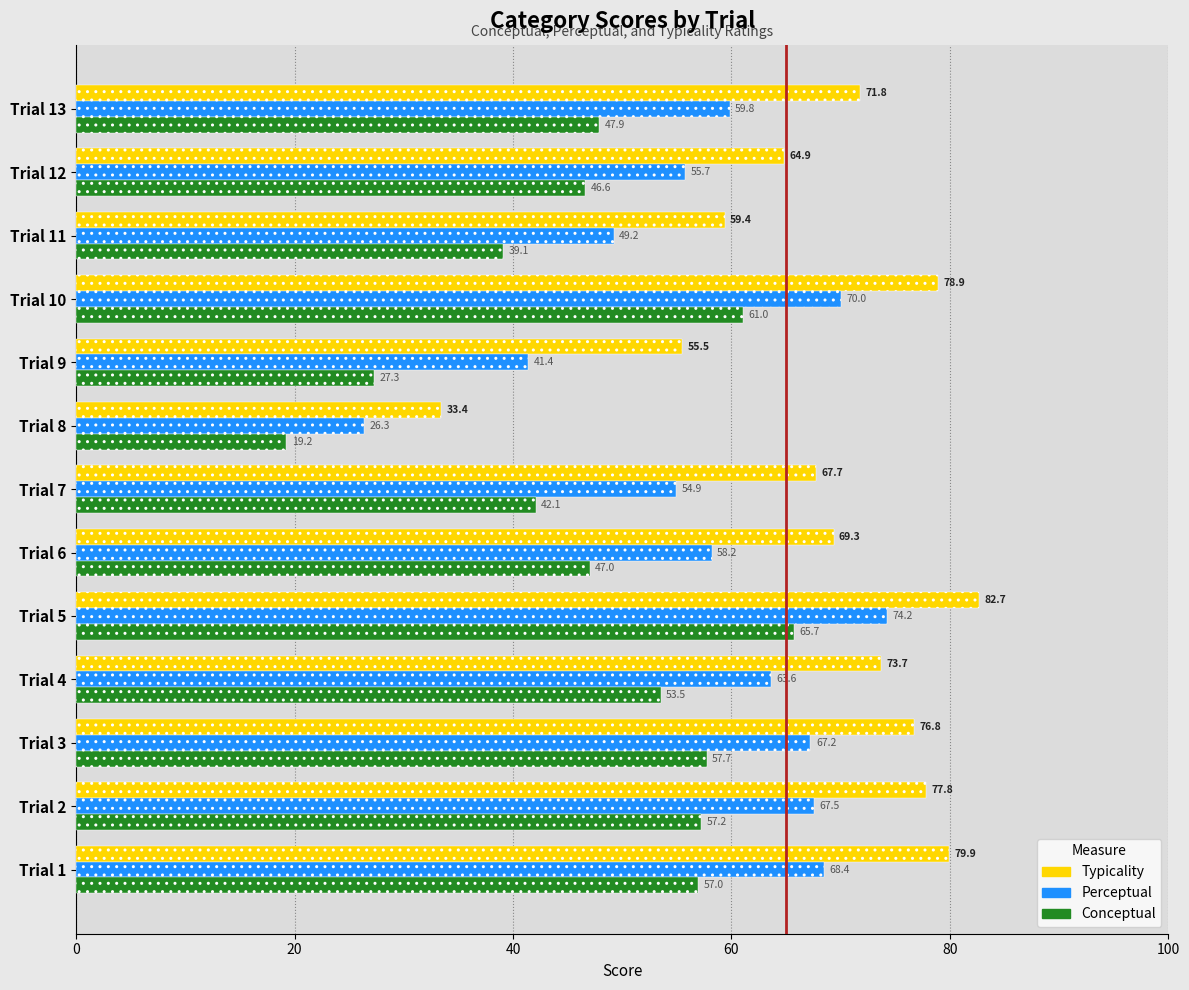

What is the spread (max minus min) of values at Trial 11?

20.3